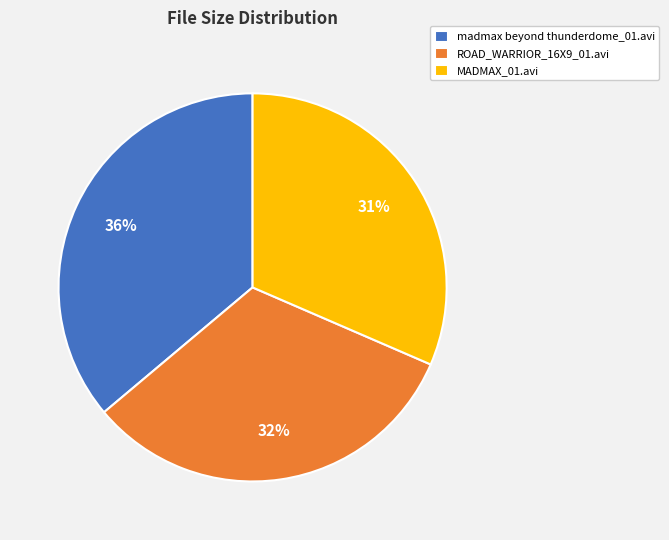

Which category has the biggest portion of the pie?

madmax beyond thunderdome_01.avi